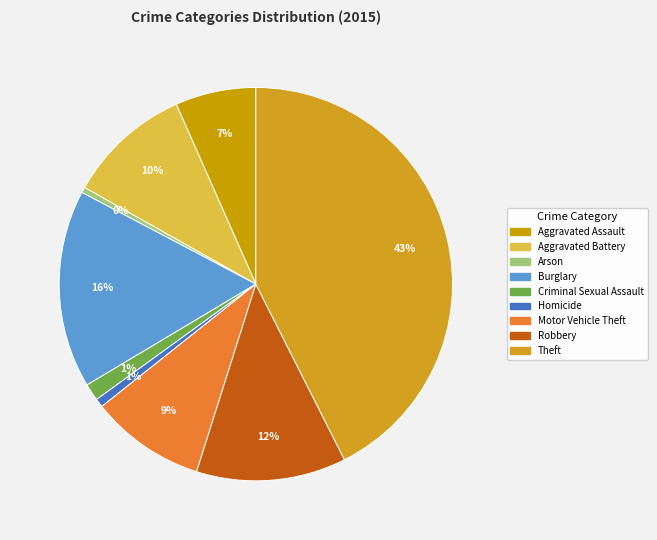

Which category has the biggest portion of the pie?

Theft